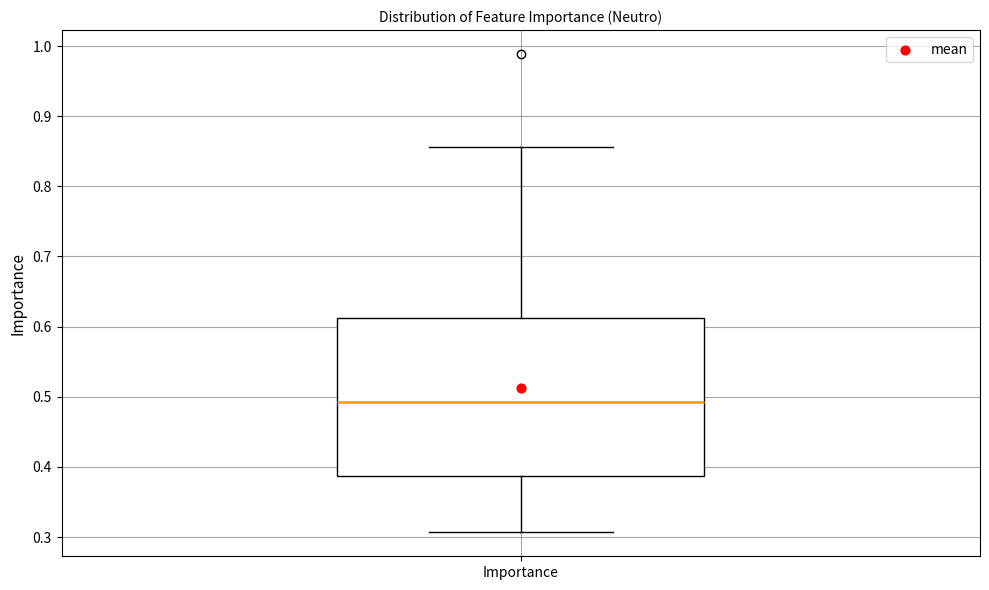

Transcribe this box plot: give where the median line is, the range the box spans, and where the two whiskers end, as read against the y-axis. The values are not printed on the chart, so give them approximately, as read against the axis.

median 0.49, box 0.39 to 0.61, whiskers 0.31 to 0.86